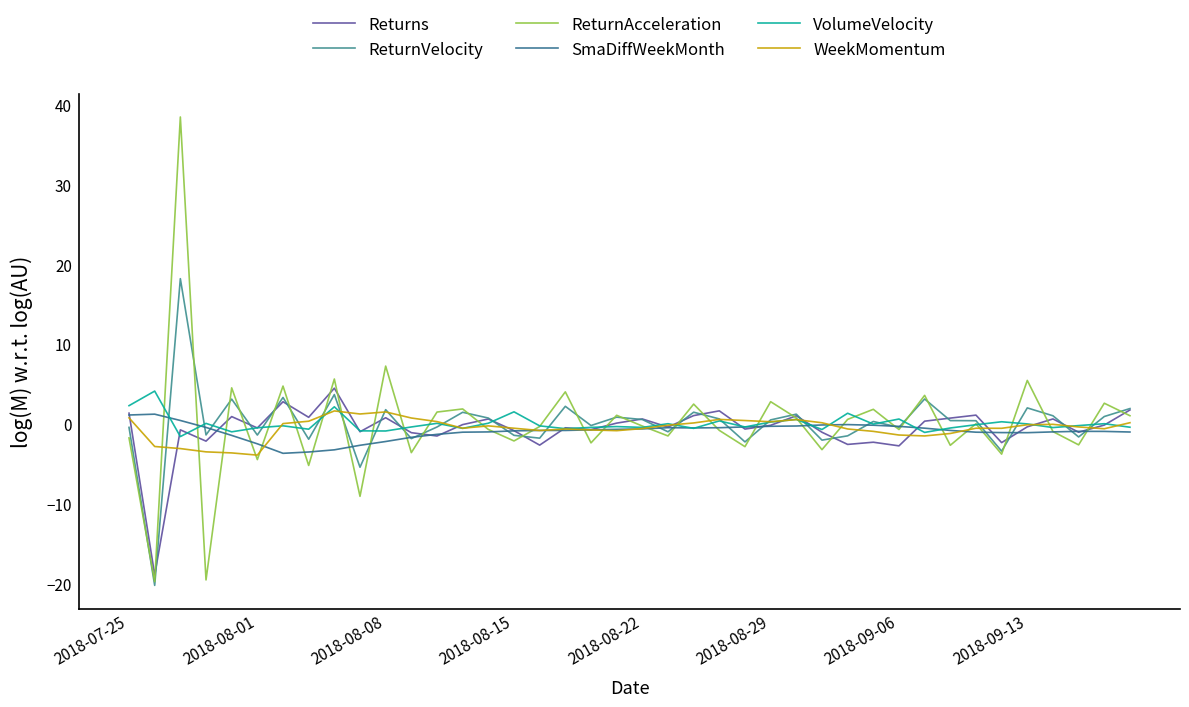

How many intersections are there between Returns and SmaDiffWeekMonth?

14